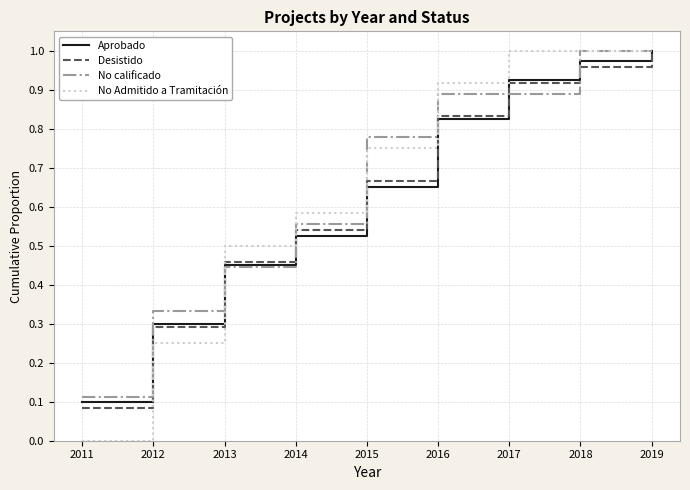

Is the value of Desistido at 2019 greater than the value of No calificado at 2015?

Yes